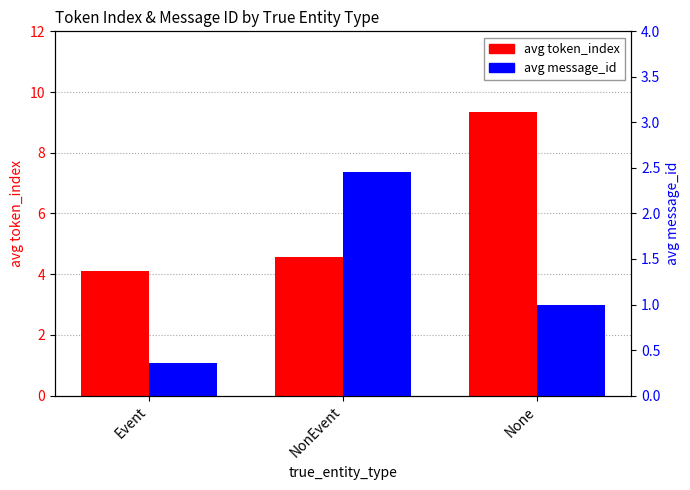

List the series in order of their peak value, lowest first.

avg message_id, avg token_index